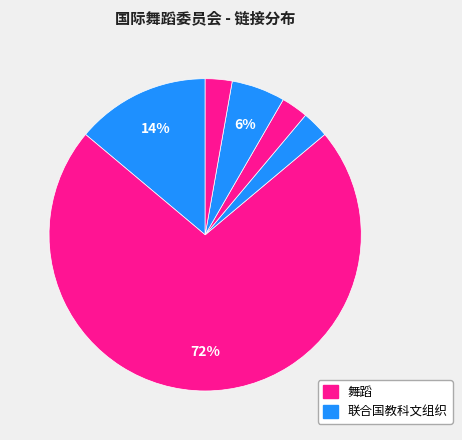

How many segments does this pie chart have?

6